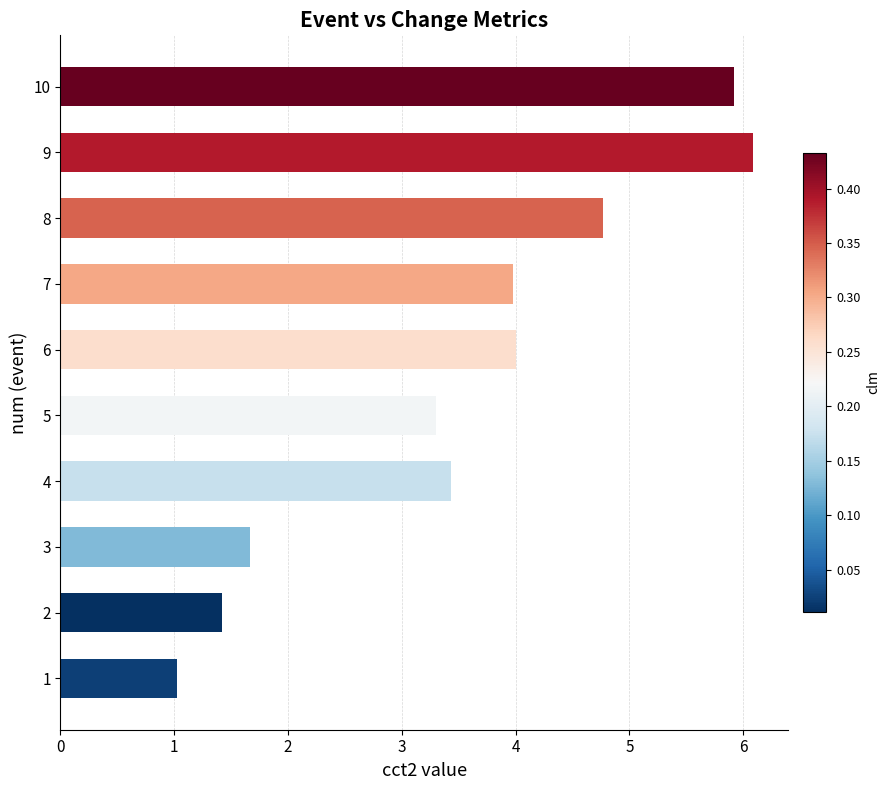

Reading bottom to top, what are all the values shown in this chart?

1.0	1.4	1.7	3.4	3.3	4.0	4.0	4.8	6.1	5.9